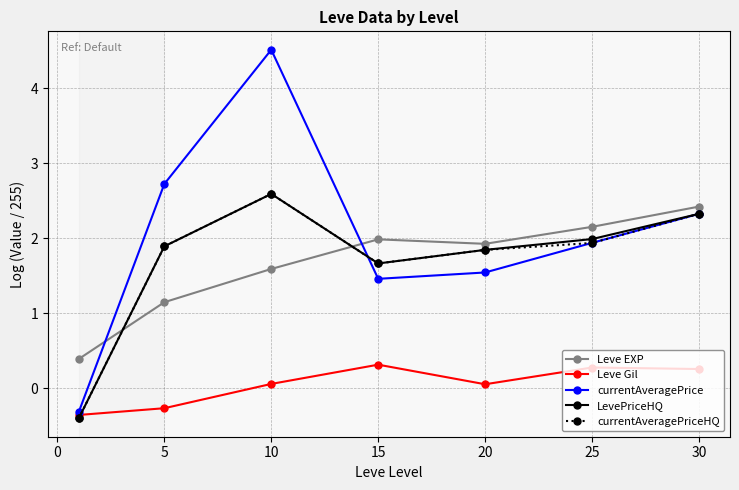

Which series has the largest total across all categories?

currentAveragePrice